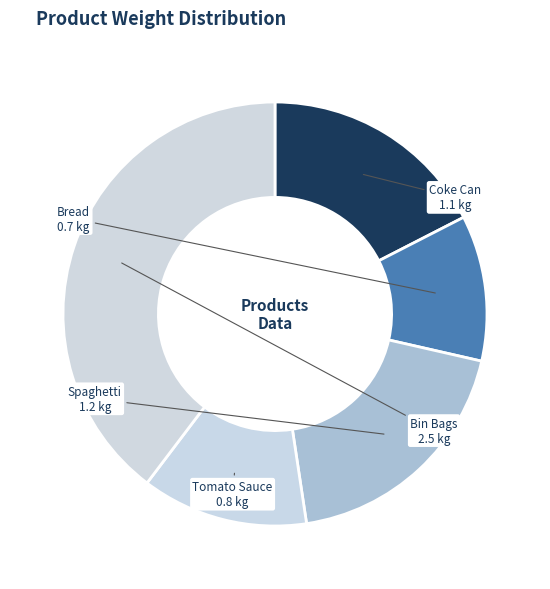

Rank the categories by value from highest to lowest.

Bin Bags, Spaghetti, Coke Can, Tomato Sauce, Bread